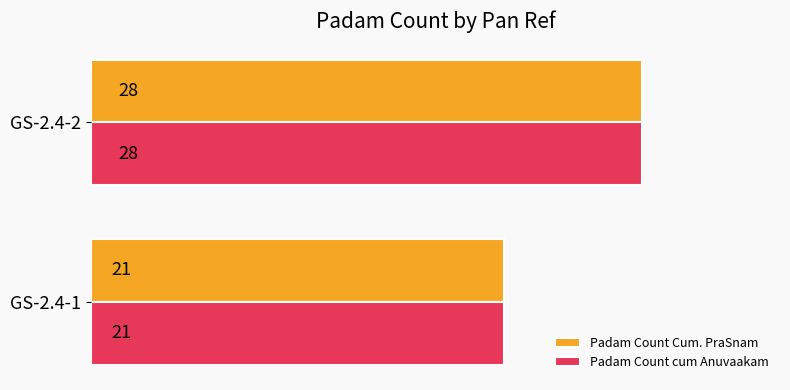

What value does the Padam Count Cum. PraSnam series have at GS-2.4-2?

28